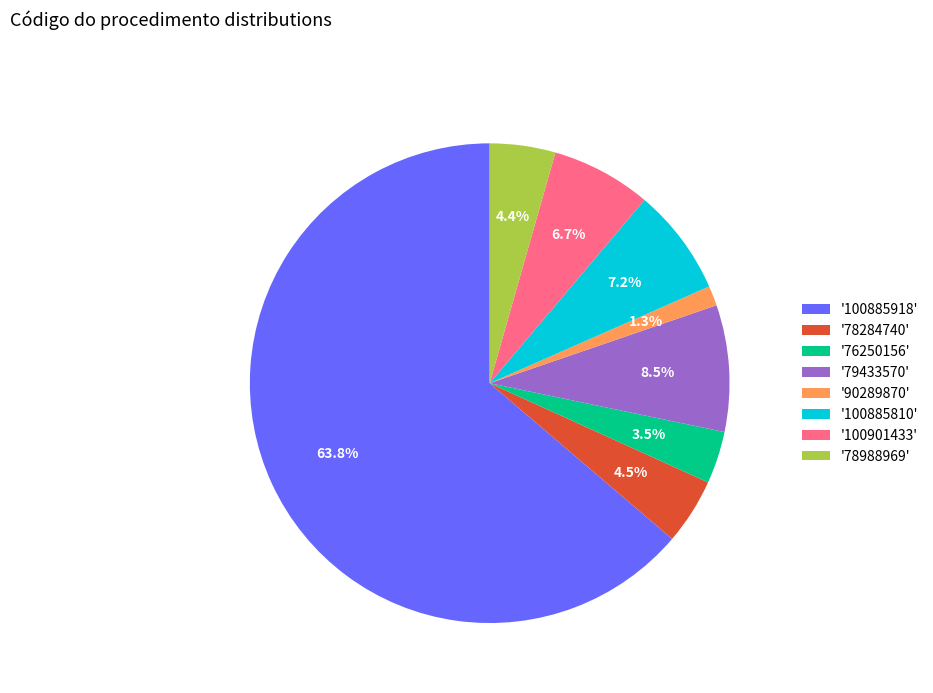

What is the majority slice?

'100885918'